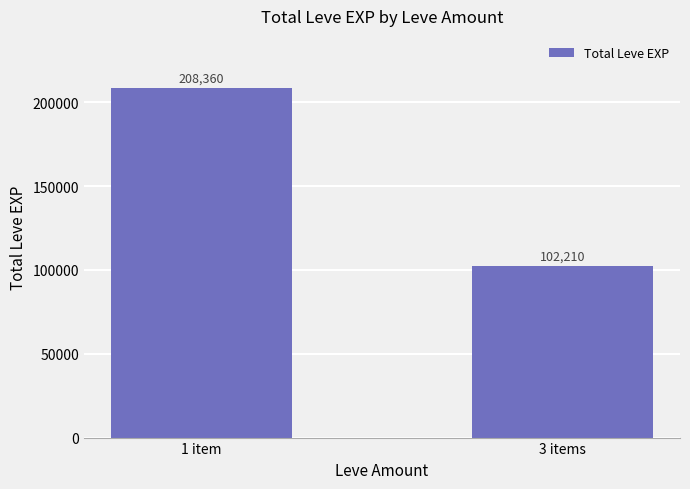

What value does the data have at 3 items?

102210